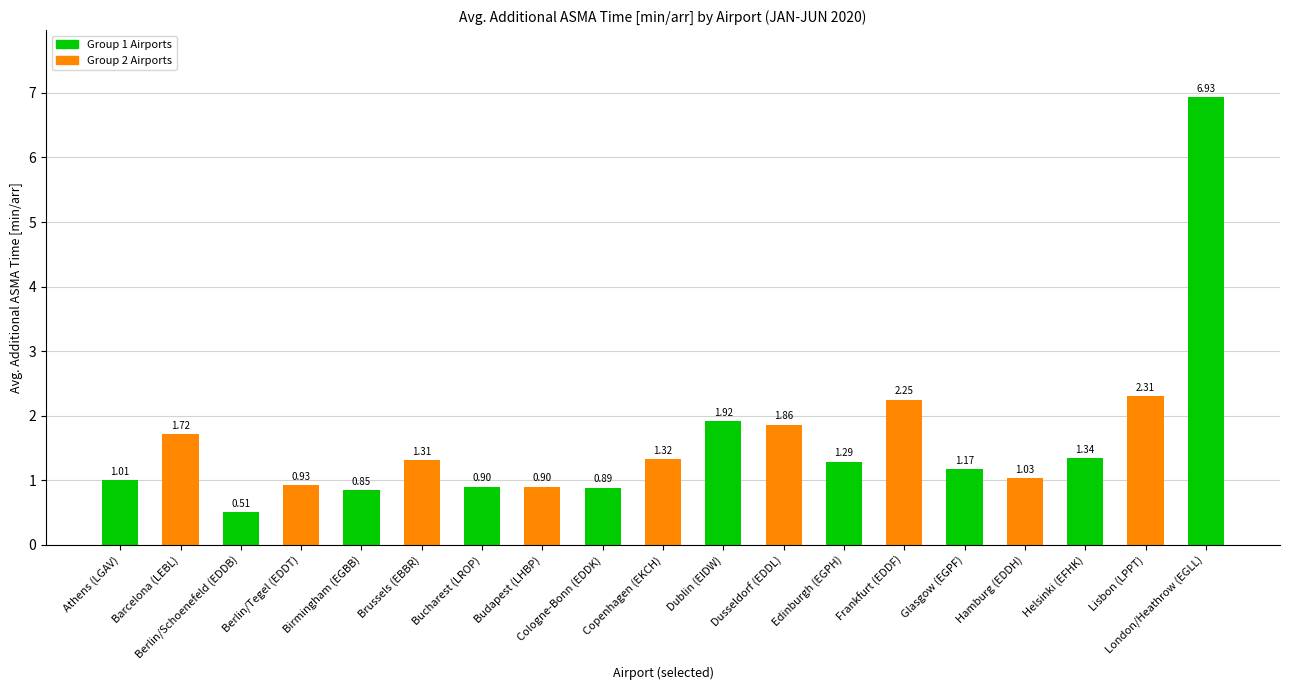

What is the label of the 8th bar from the right?

Dusseldorf (EDDL)